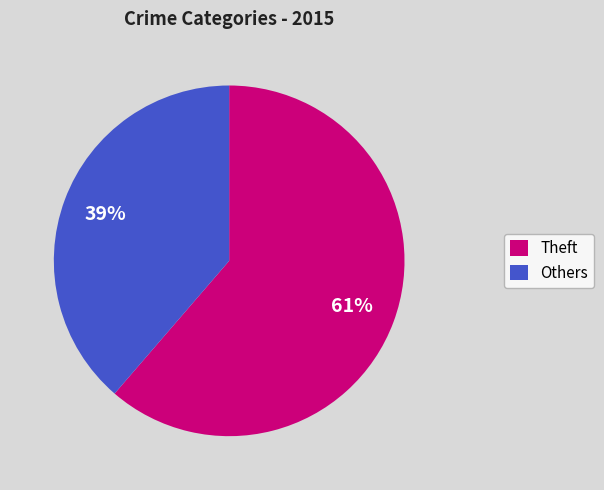

True or false: Others accounts for 39% of the total.

True